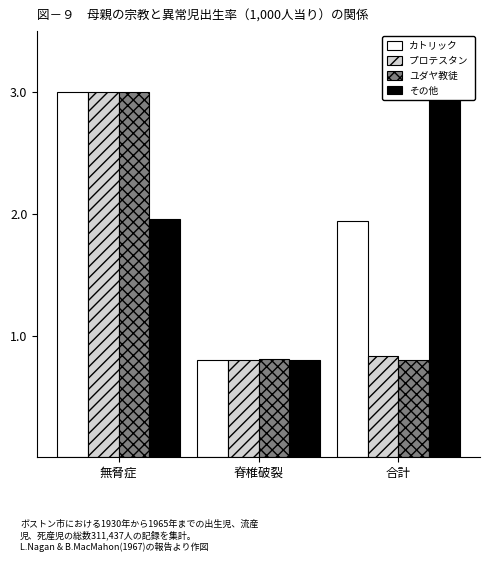

What is the total value across all series at 合計?

6.6